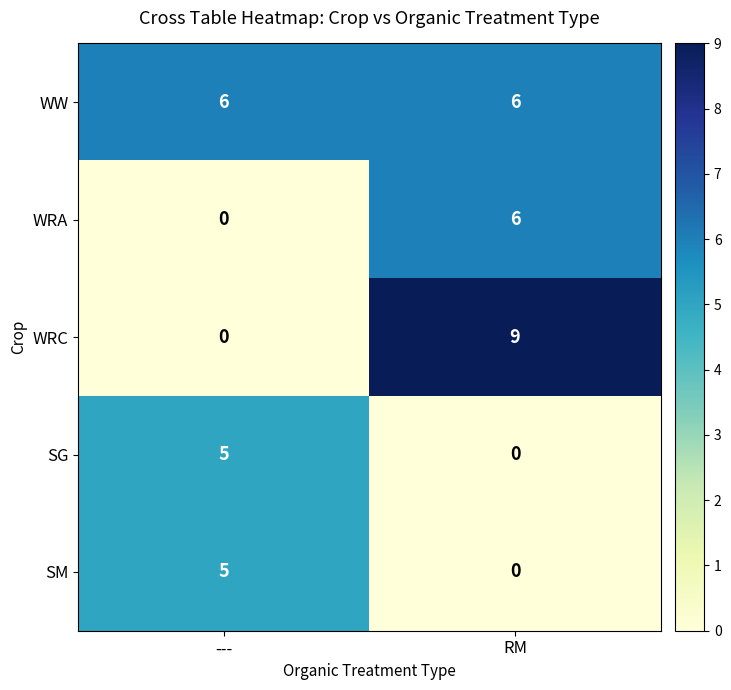

What is the difference between the SG values at --- and RM?

5